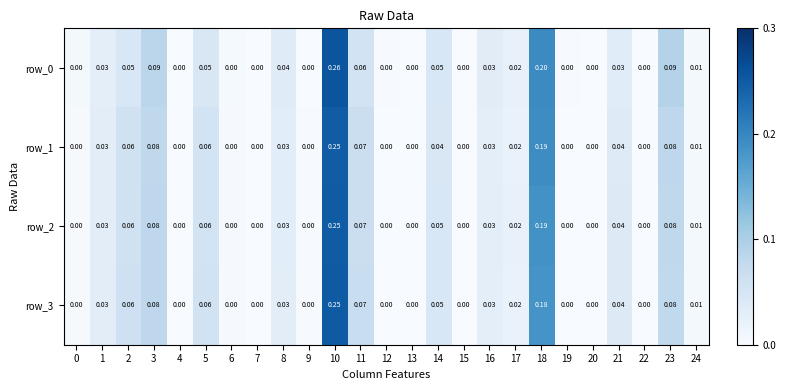

How many positive values does the row_1 series have?

14